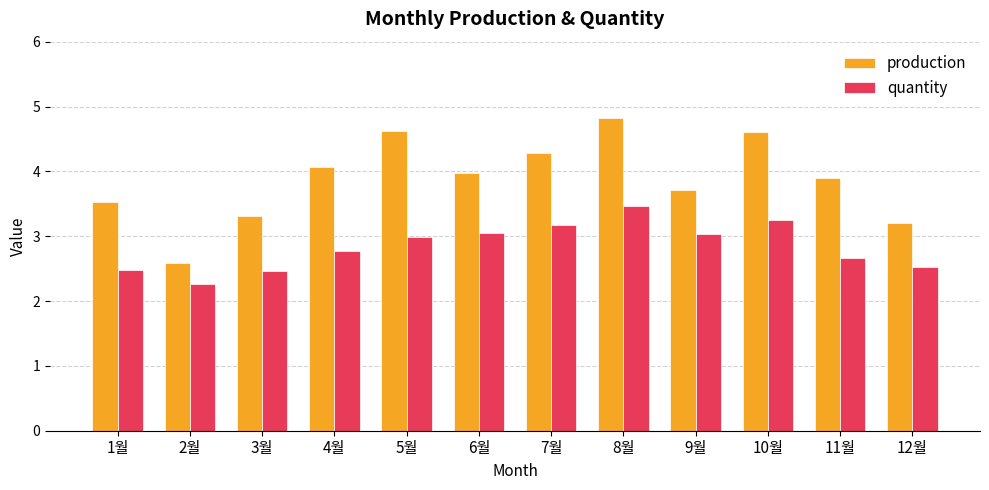

Which series has the largest range (max minus min)?

production